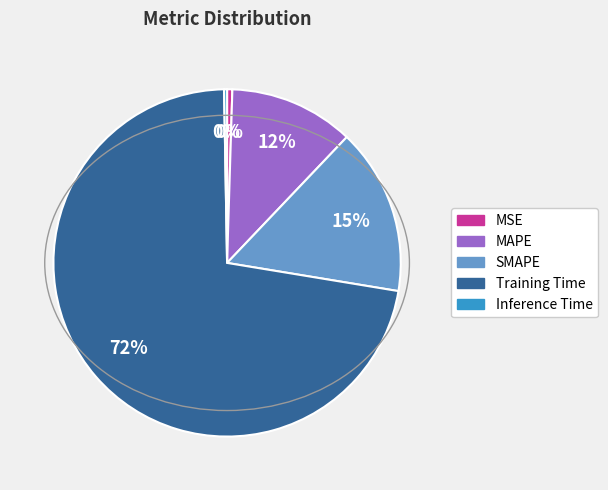

Combined, do SMAPE and MSE account for over 50%?

No